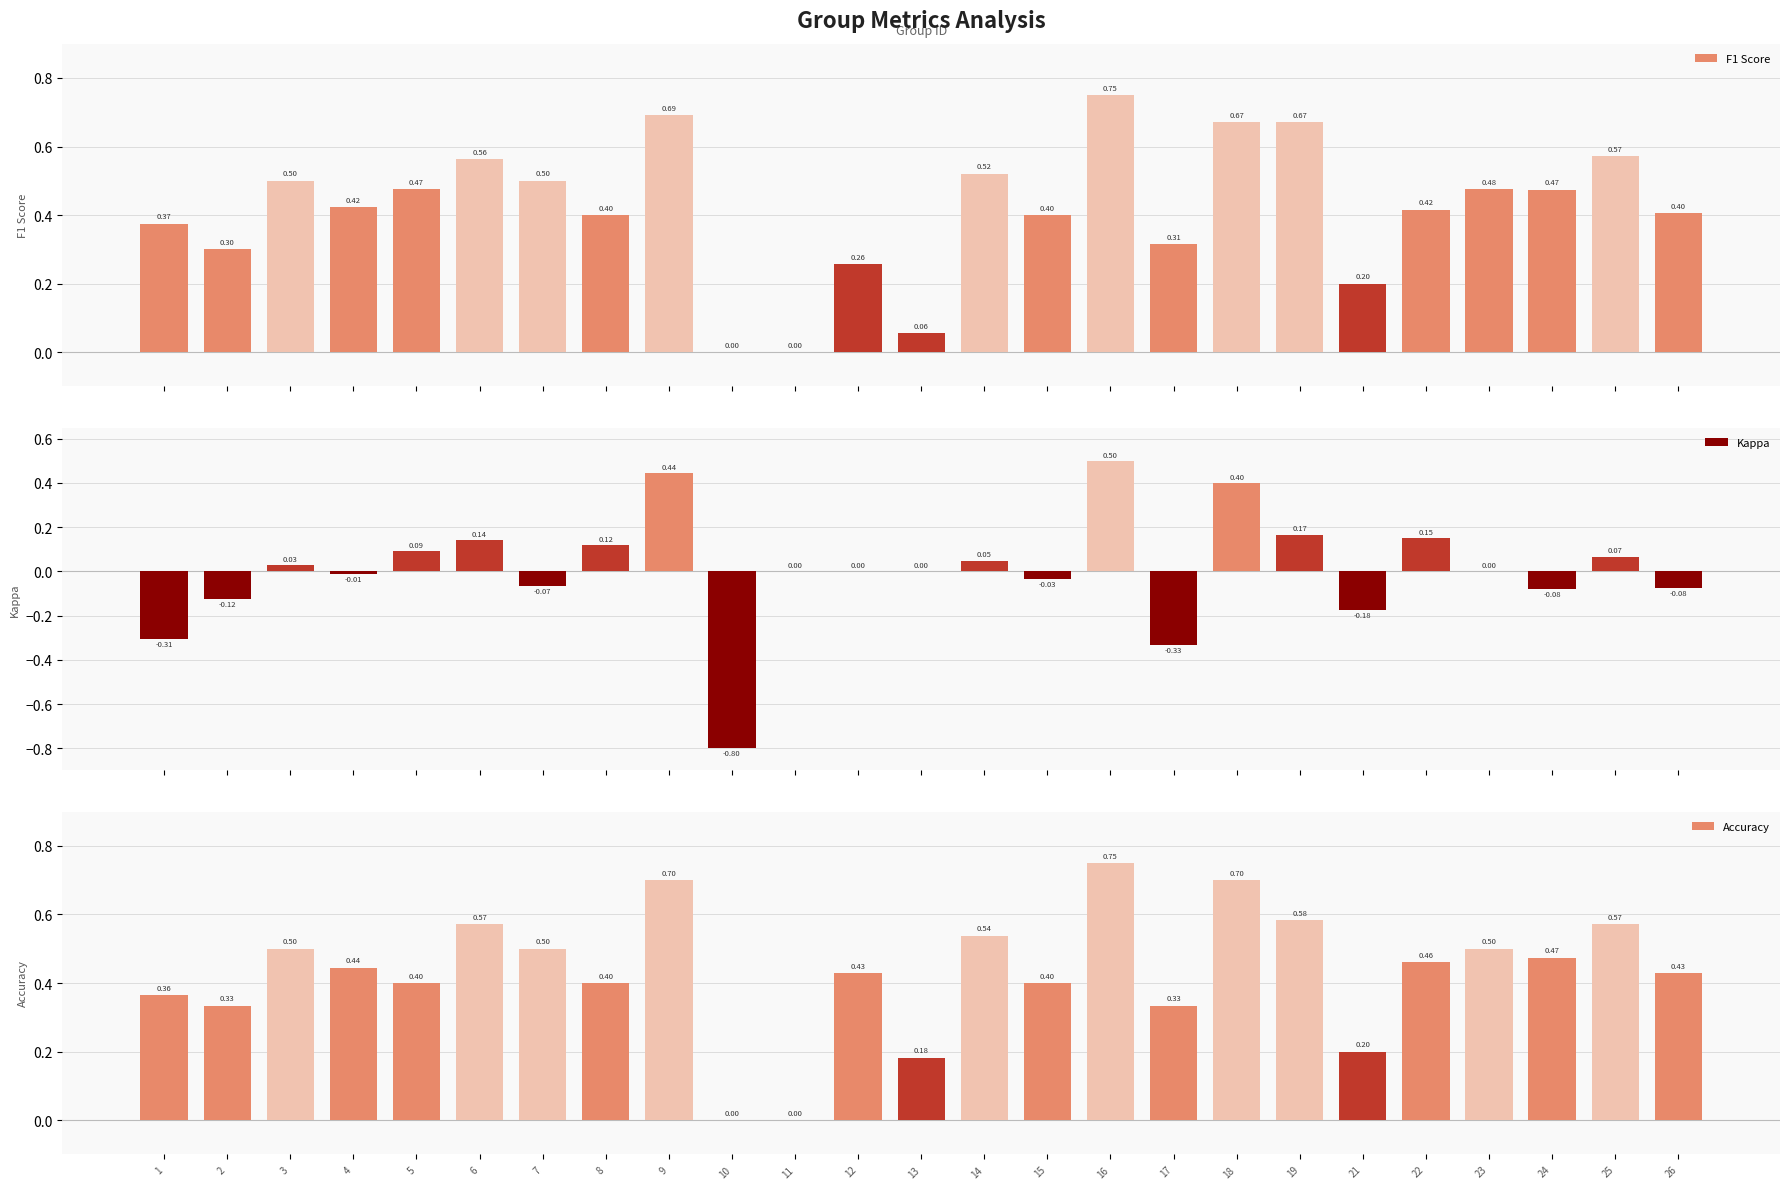

At 1, list the series in order from largest to smallest.

F1 Score, Accuracy, Kappa